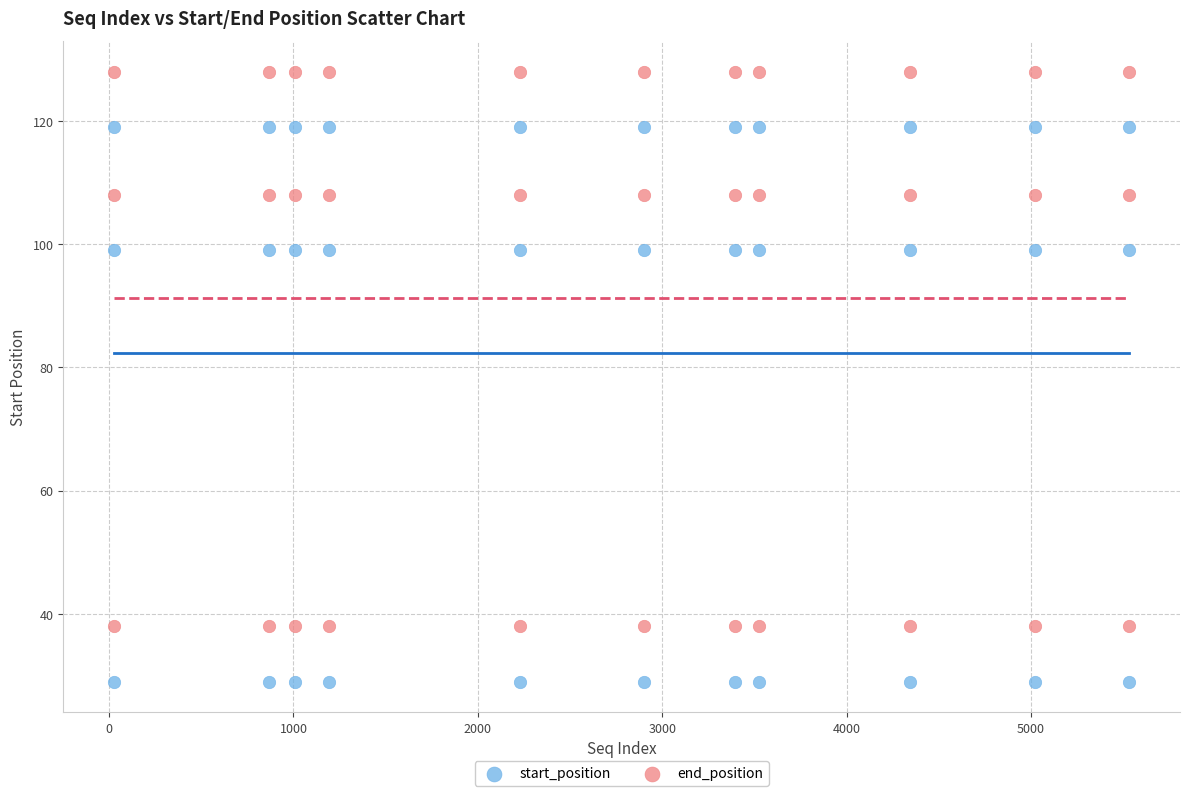

Across all data points, what is the range of X values (max minus min)?

5506